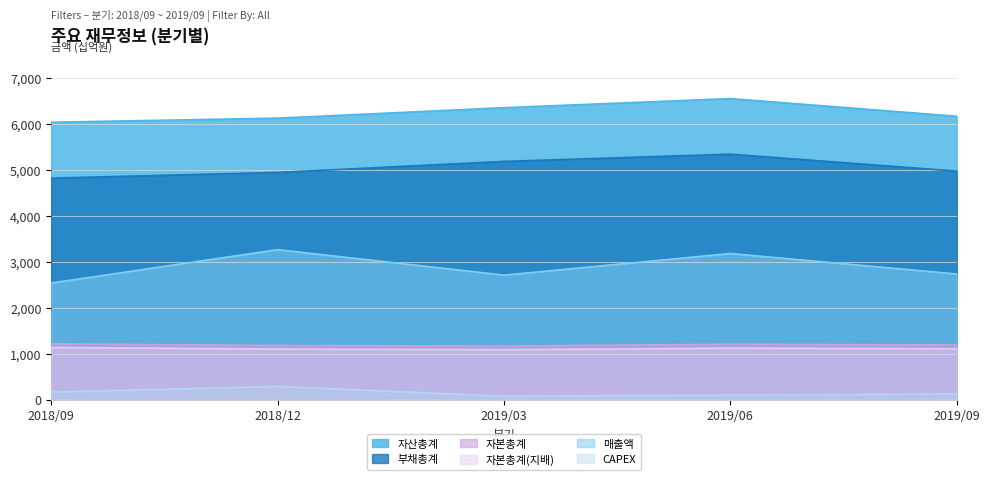

What is the difference between the second highest and second lowest values in the 부채총계 series?

240